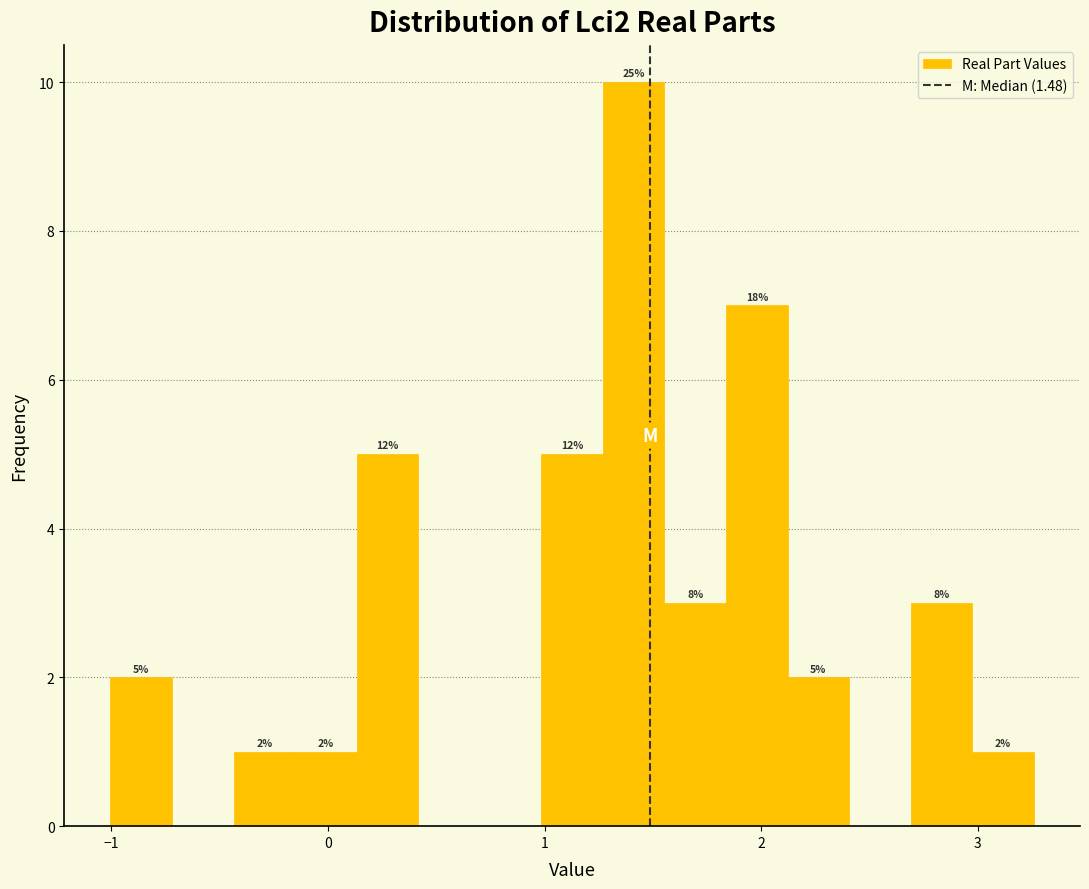

Around what value on the x-axis is the tallest bar? Give the approximate position of its centre, as read against the axis.

1.4